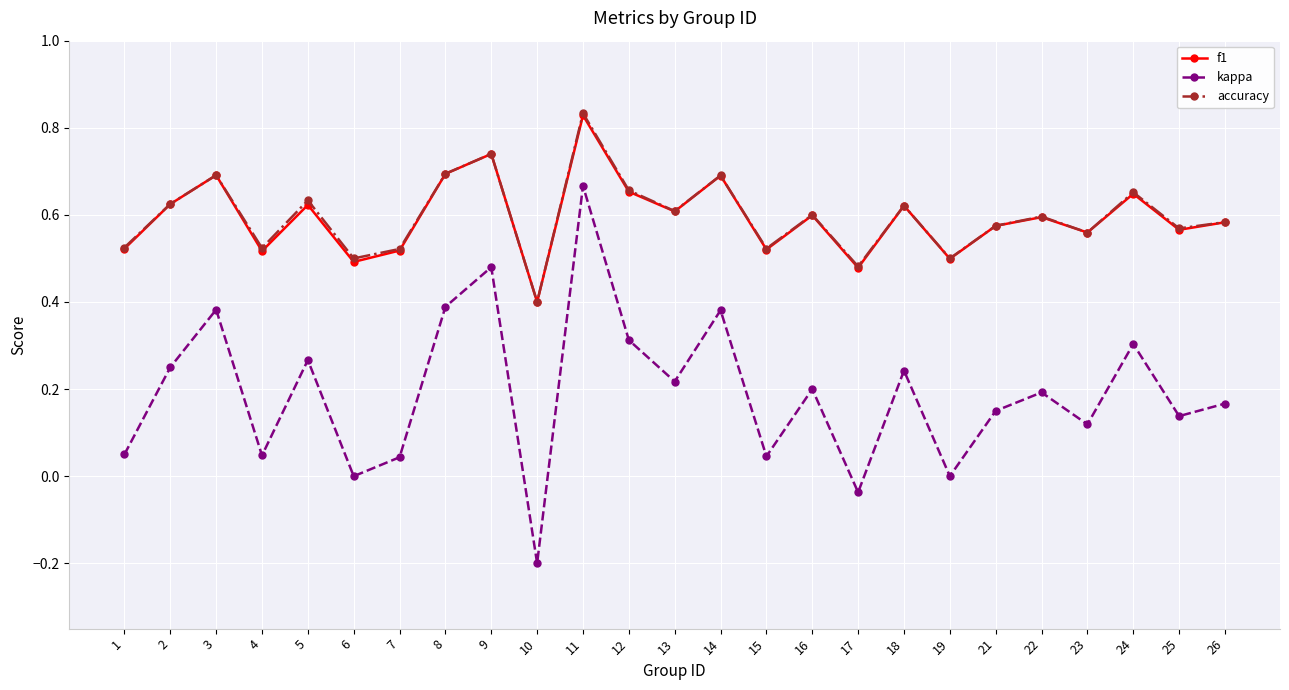

At which category does the chart reach its minimum across all series?

10